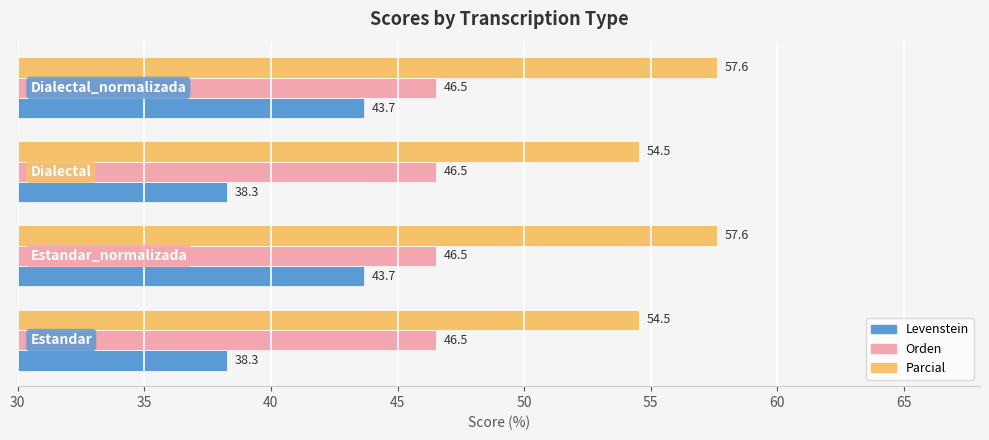

List the series in order of their overall mean, lowest first.

Levenstein, Orden, Parcial